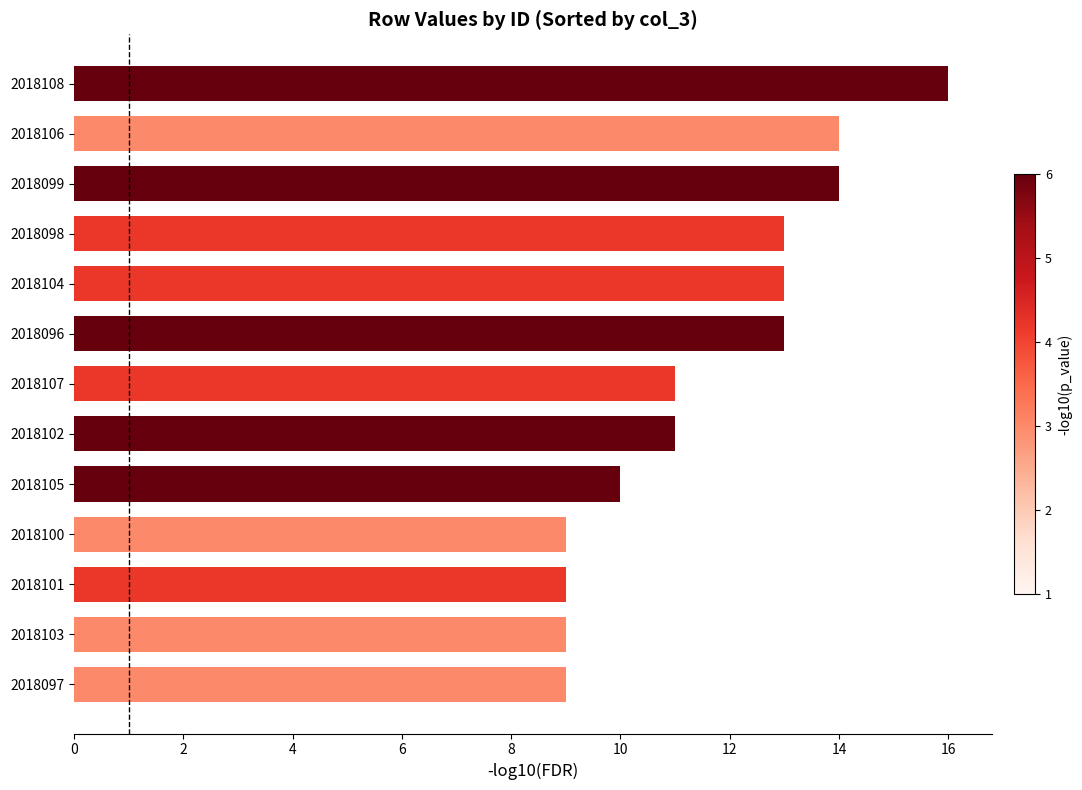

What is the difference between the second highest and minimum values?

5